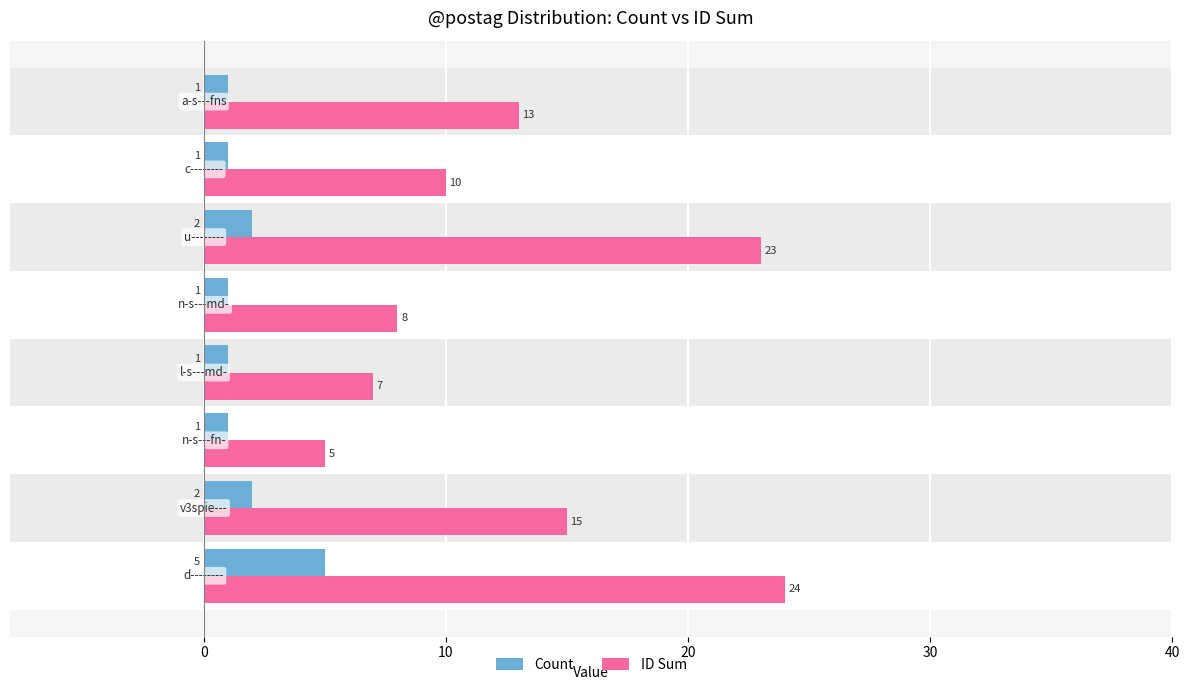

Count the number of categories in the chart.

8